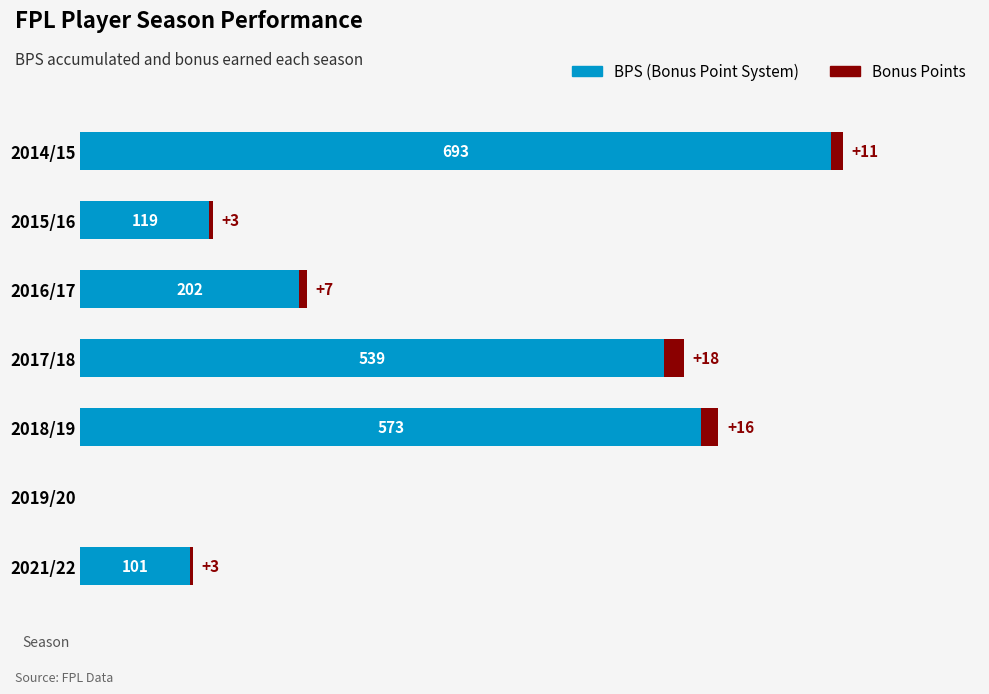

At which label is BPS (Bonus Point System) closest to 346?

2016/17